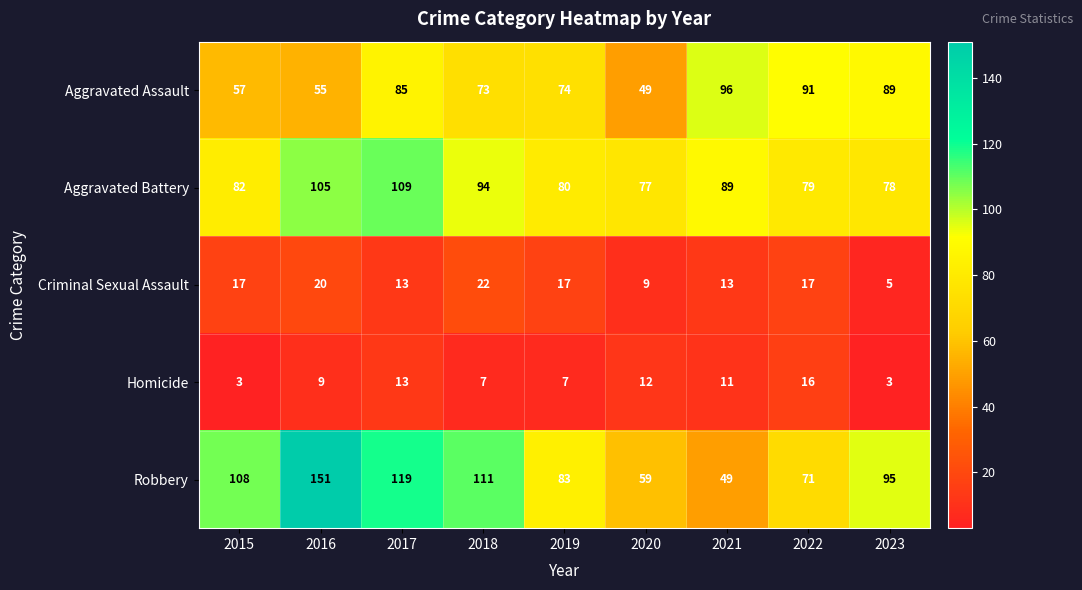

The value of Aggravated Assault at 2018 is 73. True or false?

True